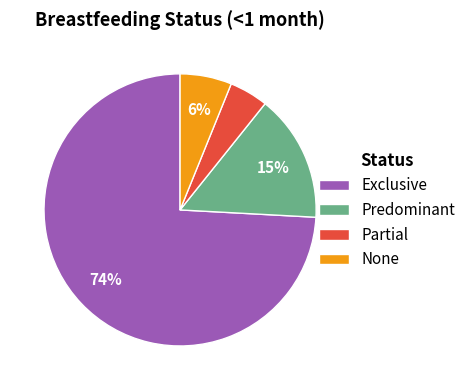

How many slices are in this pie chart?

4